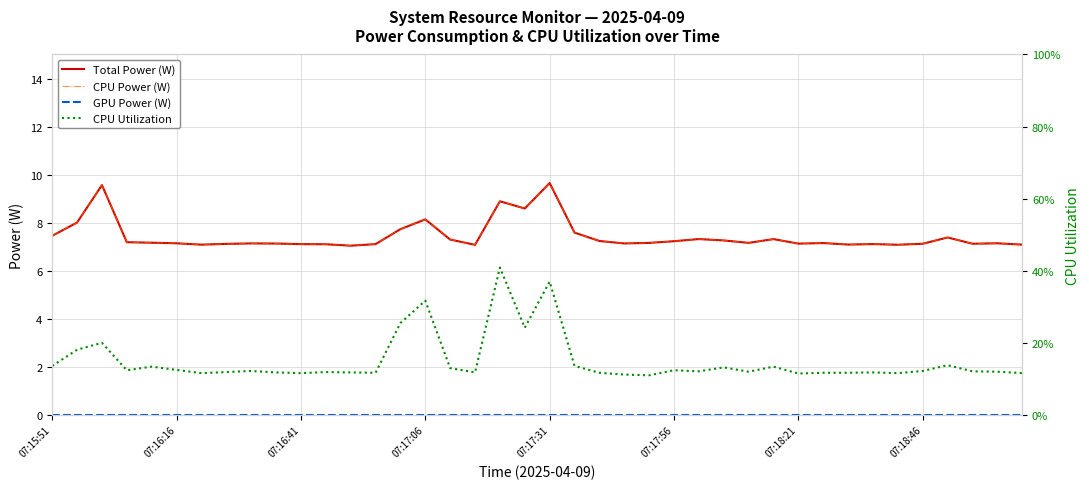

The value of Total Power (W) at 07:17:56 is 7.2. True or false?

True